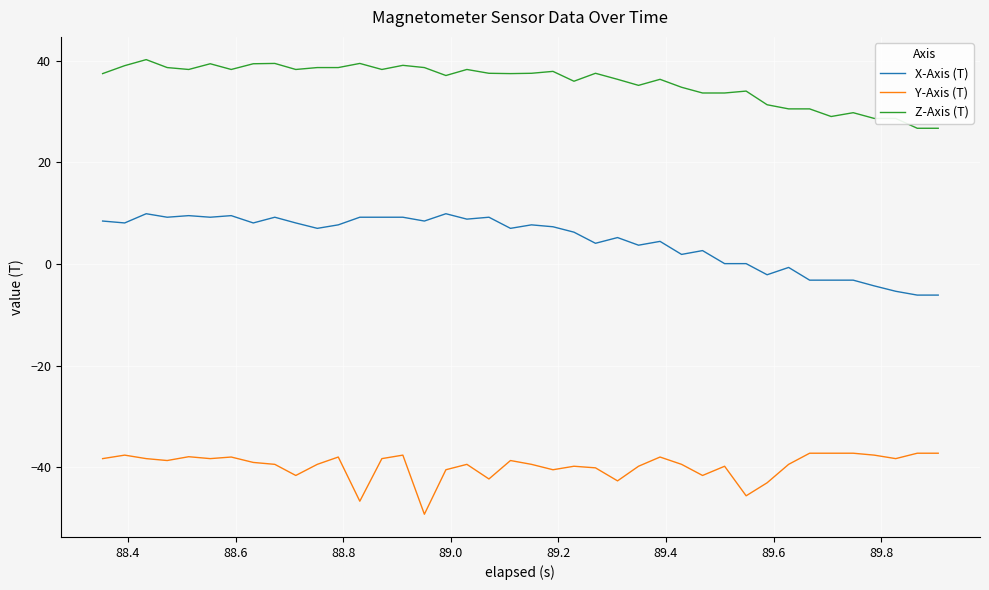

What is the highest value of the Z-Axis (T) series?

40.2